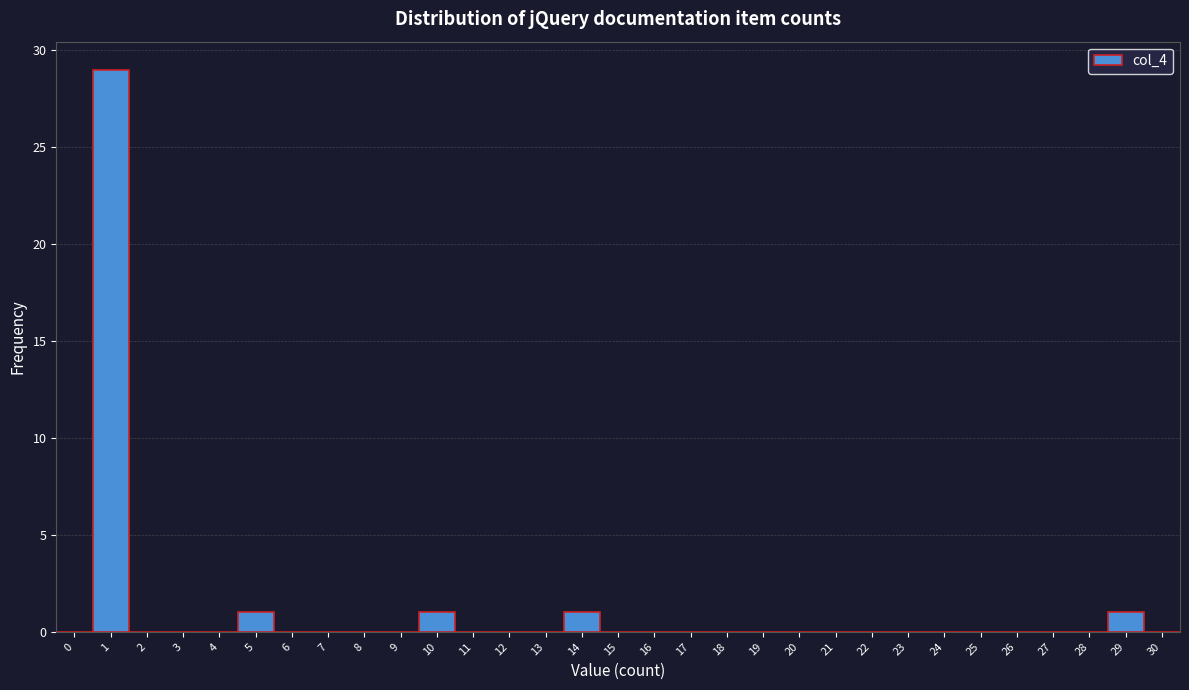

How tall is the bar that spans 9.5 to 10.5 on the x-axis? The values are not printed on the chart, so give them approximately, as read against the axis.

1